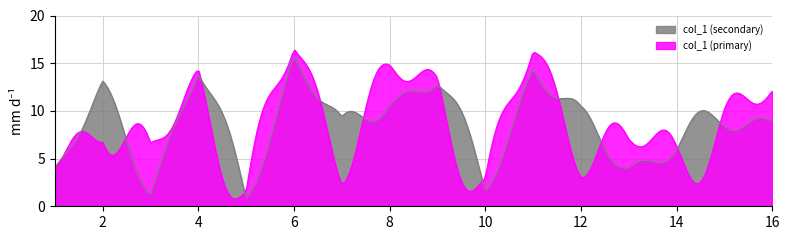

How many lines are shown in the chart?

2